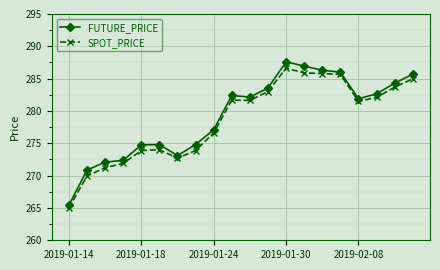

What is the value of the SPOT_PRICE point at the 5th from the left?

273.9